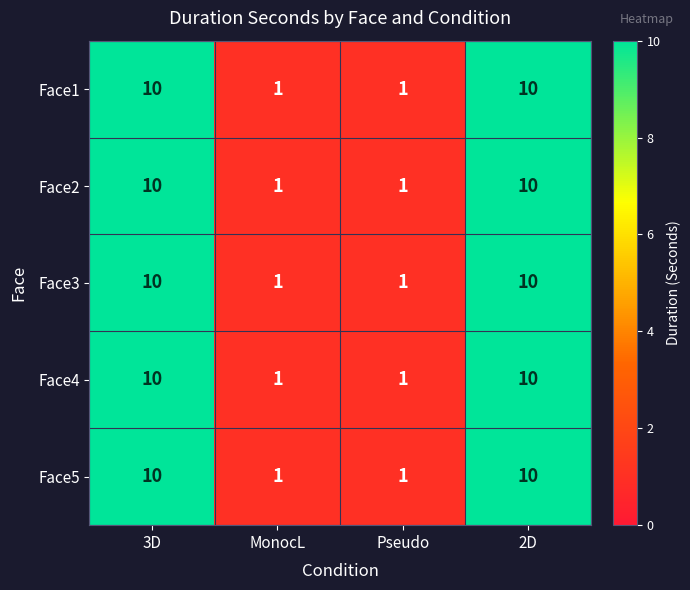

What is the sum of the Face1 values at MonocL and 2D?

11